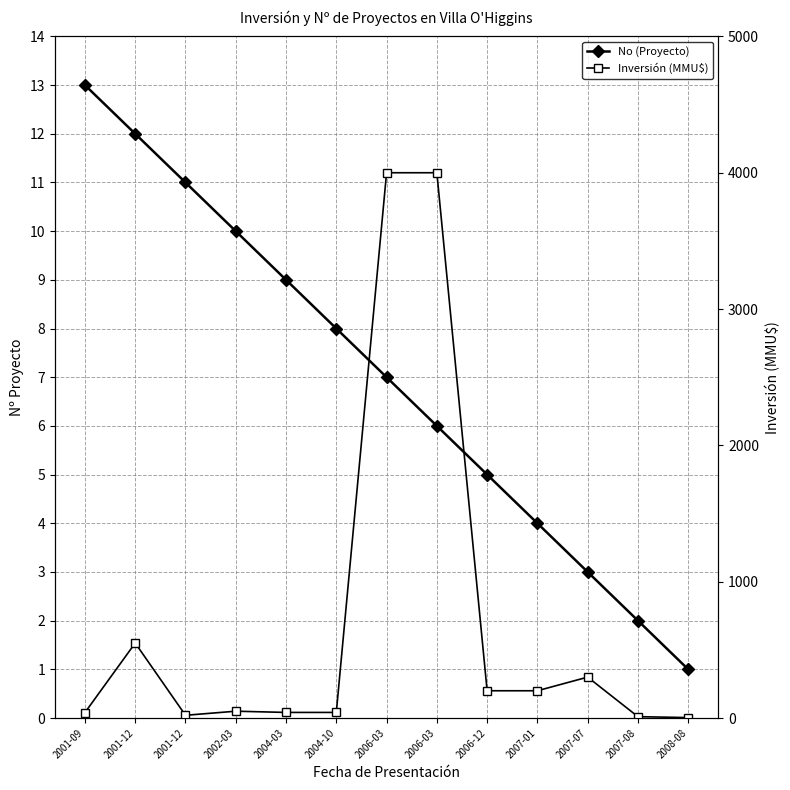

At which category does Inversión (MMU$) reach its first local peak?

2001-12